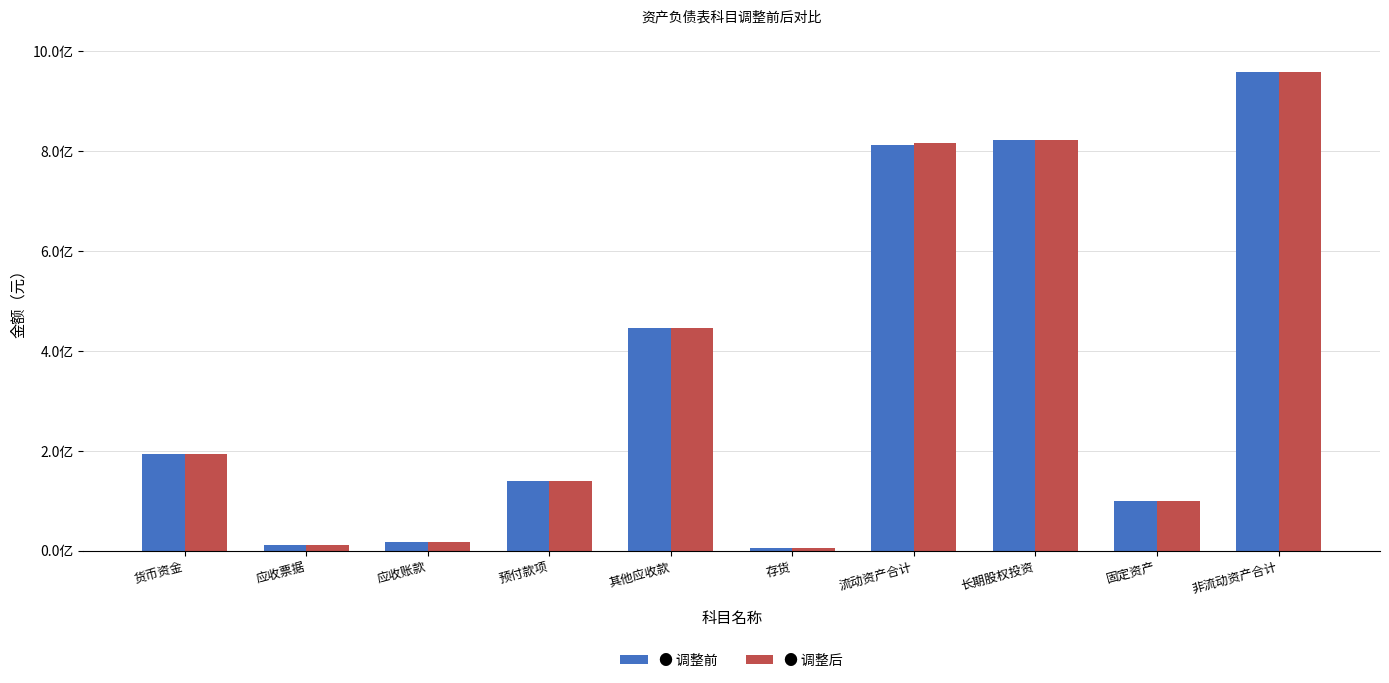

The 调整后 series shows 6273291.2 at 应收票据. True or false?

False